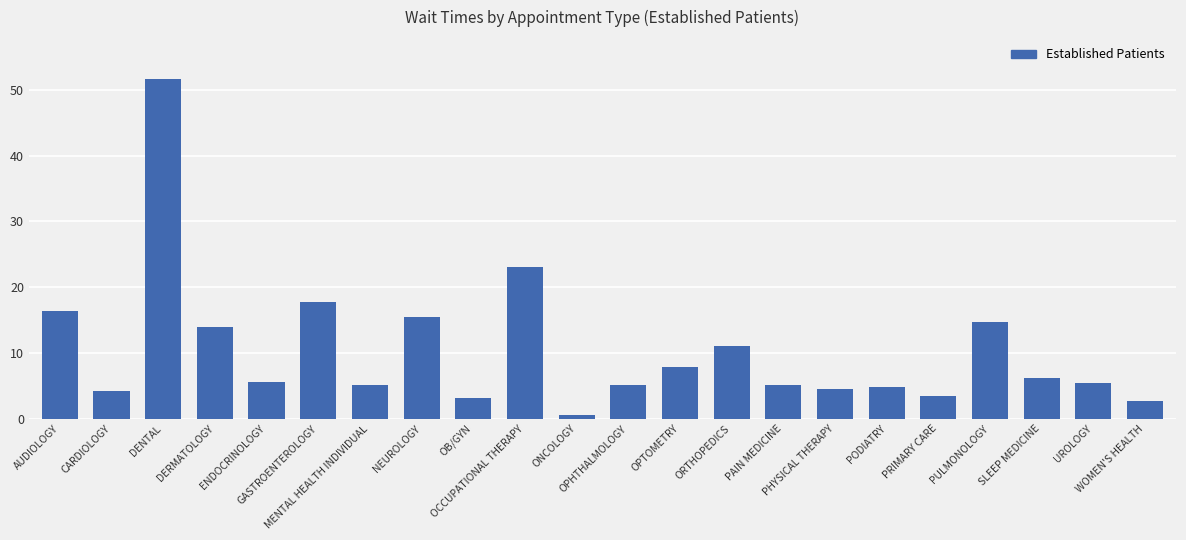

How many categories are shown in the chart?

22